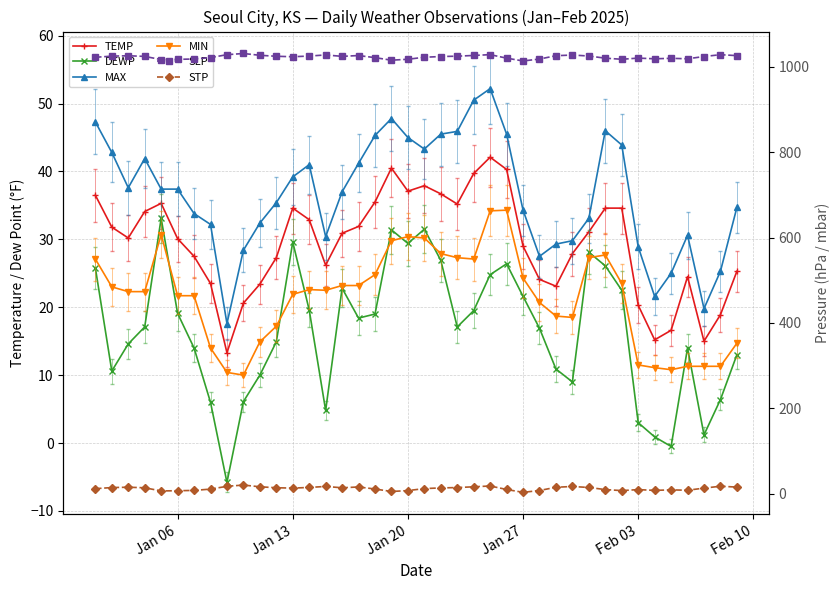

True or false: SLP has a value of 1017.1 at Feb 03.

True